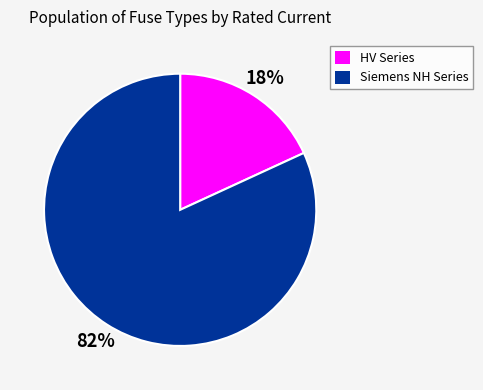

Is the sum of HV Series and Siemens NH Series greater than half?

Yes